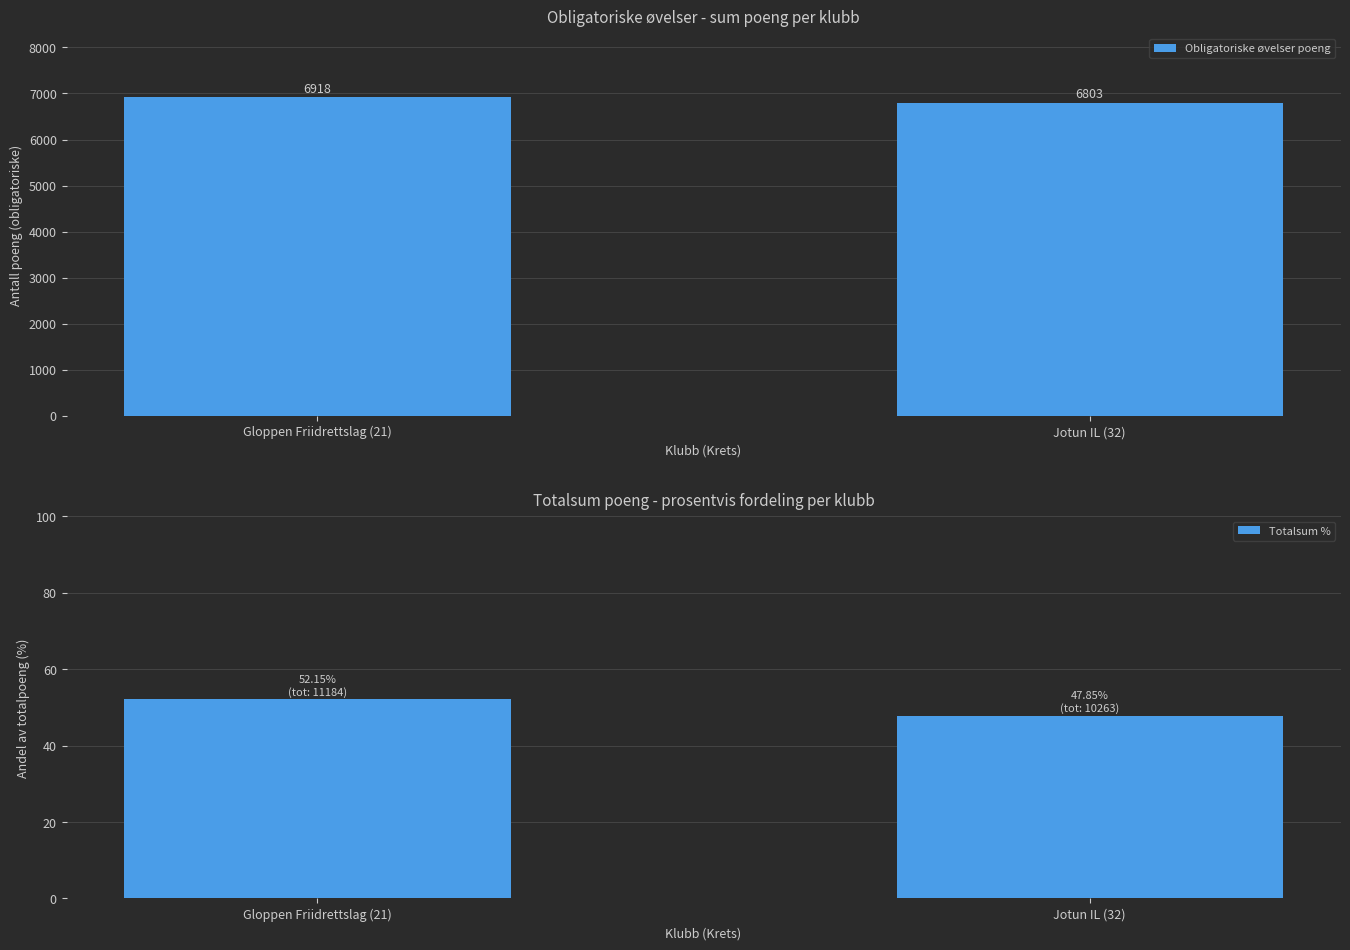

How many values in the Totalsum % series exceed 52?

1